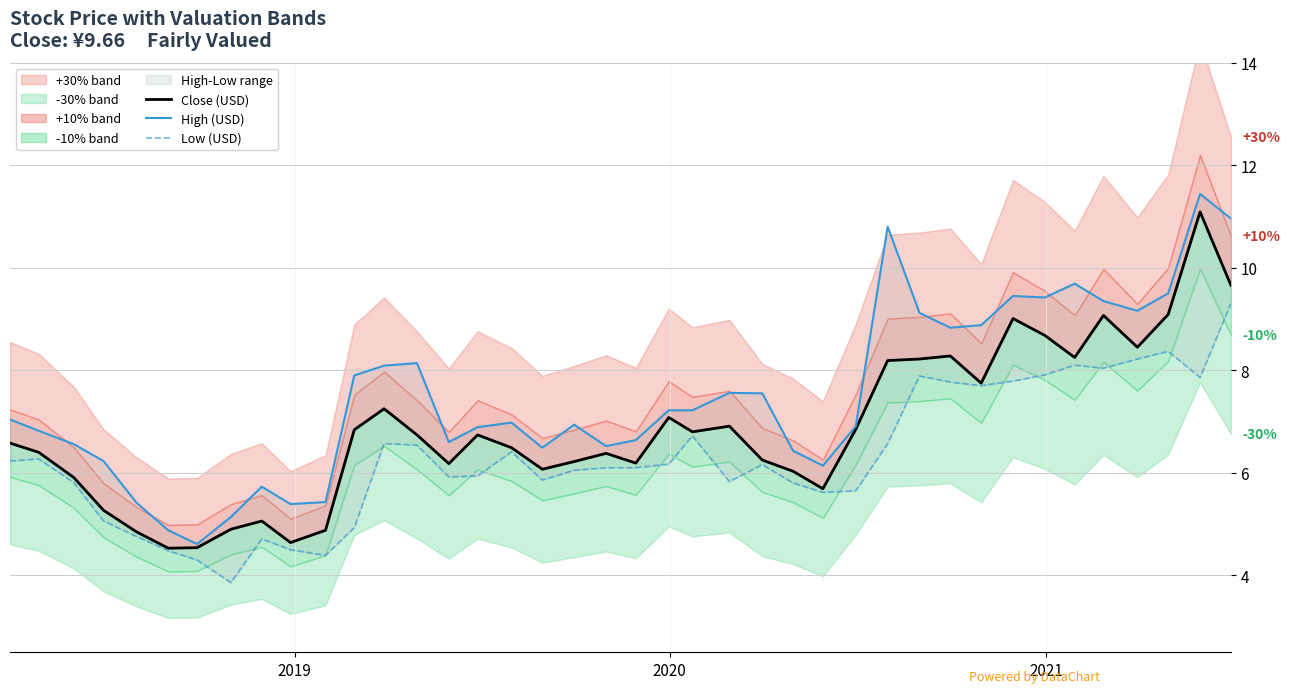

At how many categories does at least one series exceed 4?

40